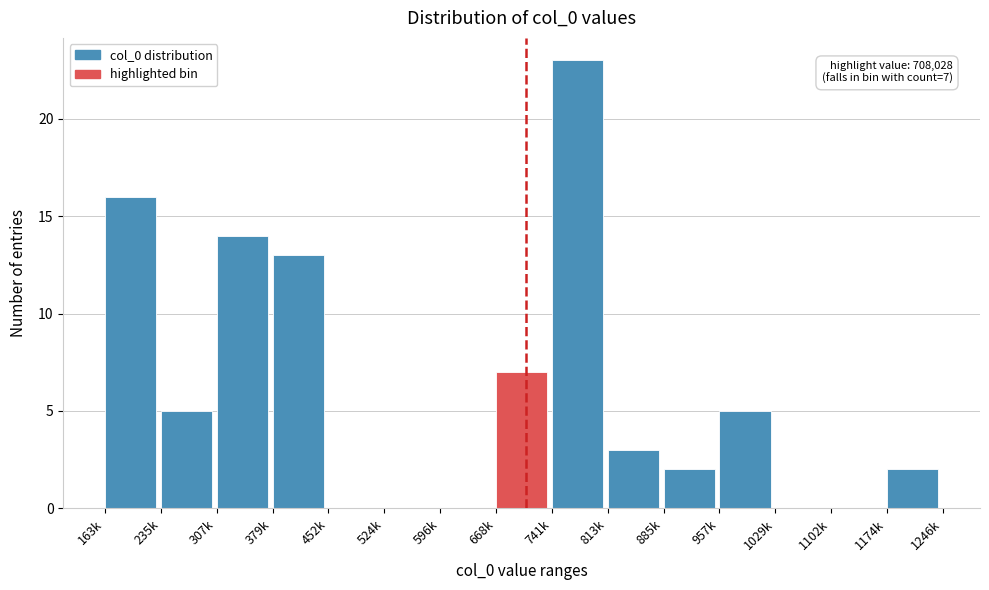

Reading left to right, list all the values displayed in this chart.

163k=16	235k=5	307k=14	379k=13	452k=0	524k=0	596k=0	668k=7	741k=23	813k=3	885k=2	957k=5	1029k=0	1102k=0	1174k=2